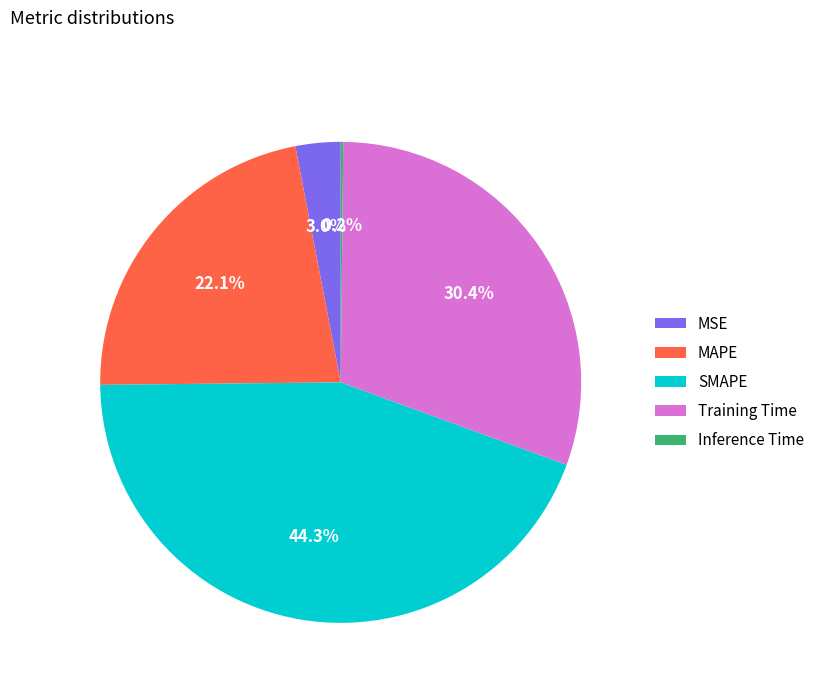

Between MSE and SMAPE, which is larger?

SMAPE